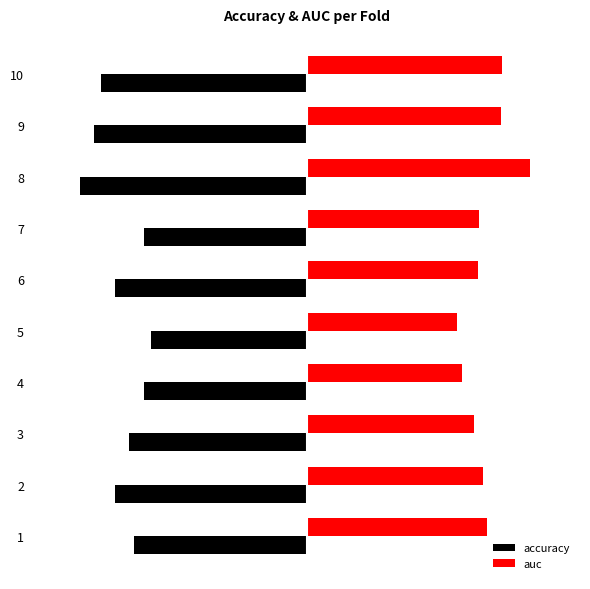

What are all the series names shown in the legend?

accuracy, auc